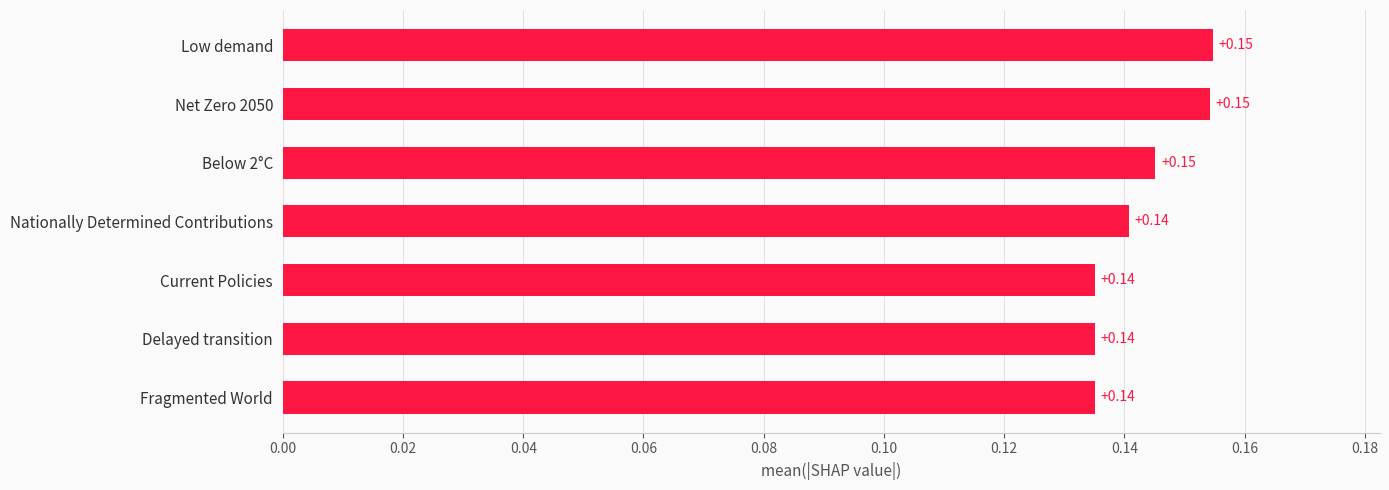

What is the sum of all values?

1.0